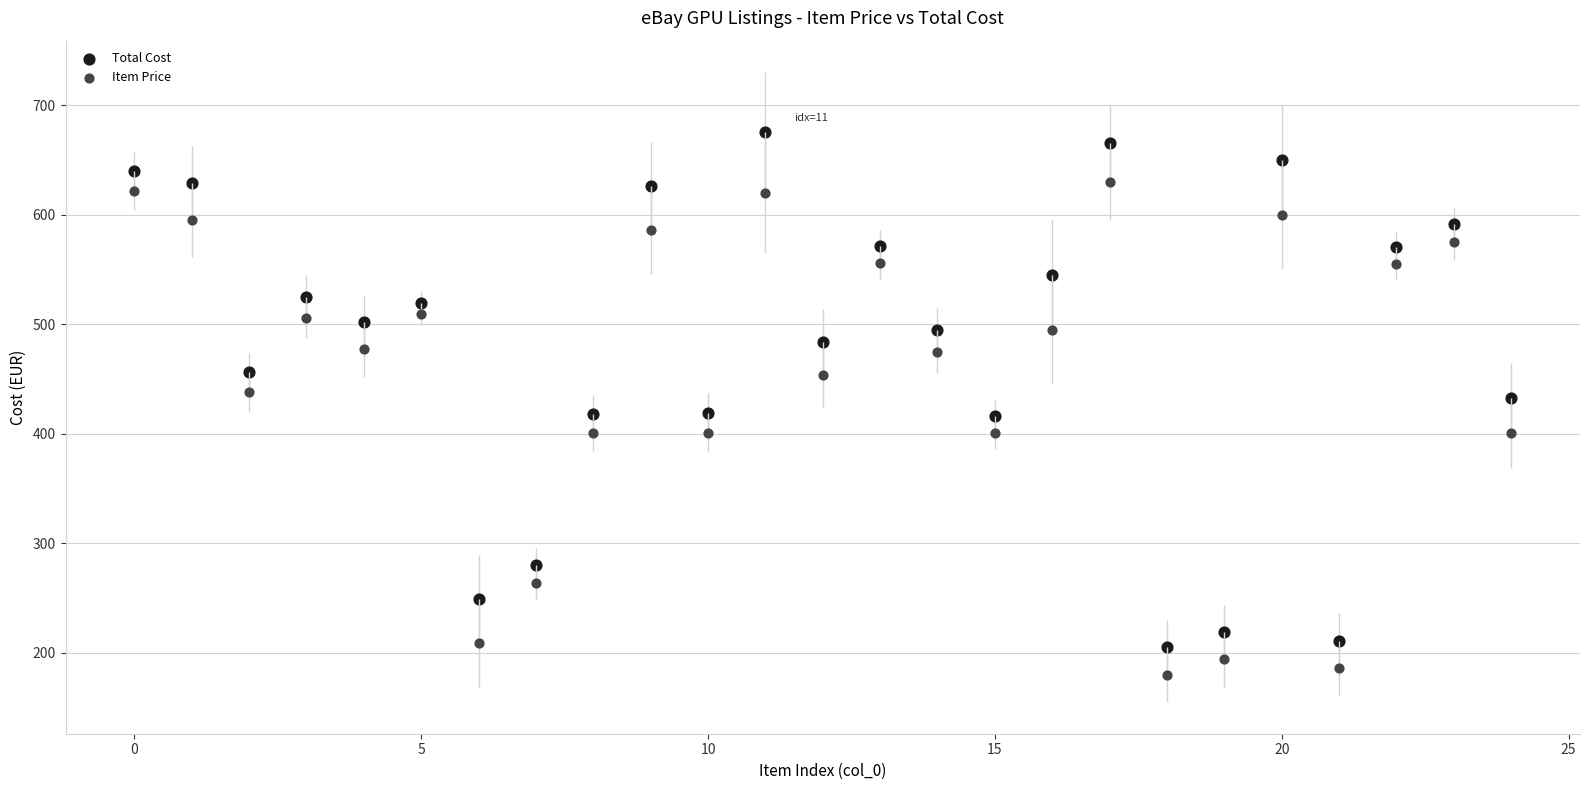

Across all data points, what is the range of Y values (max minus min)?

495